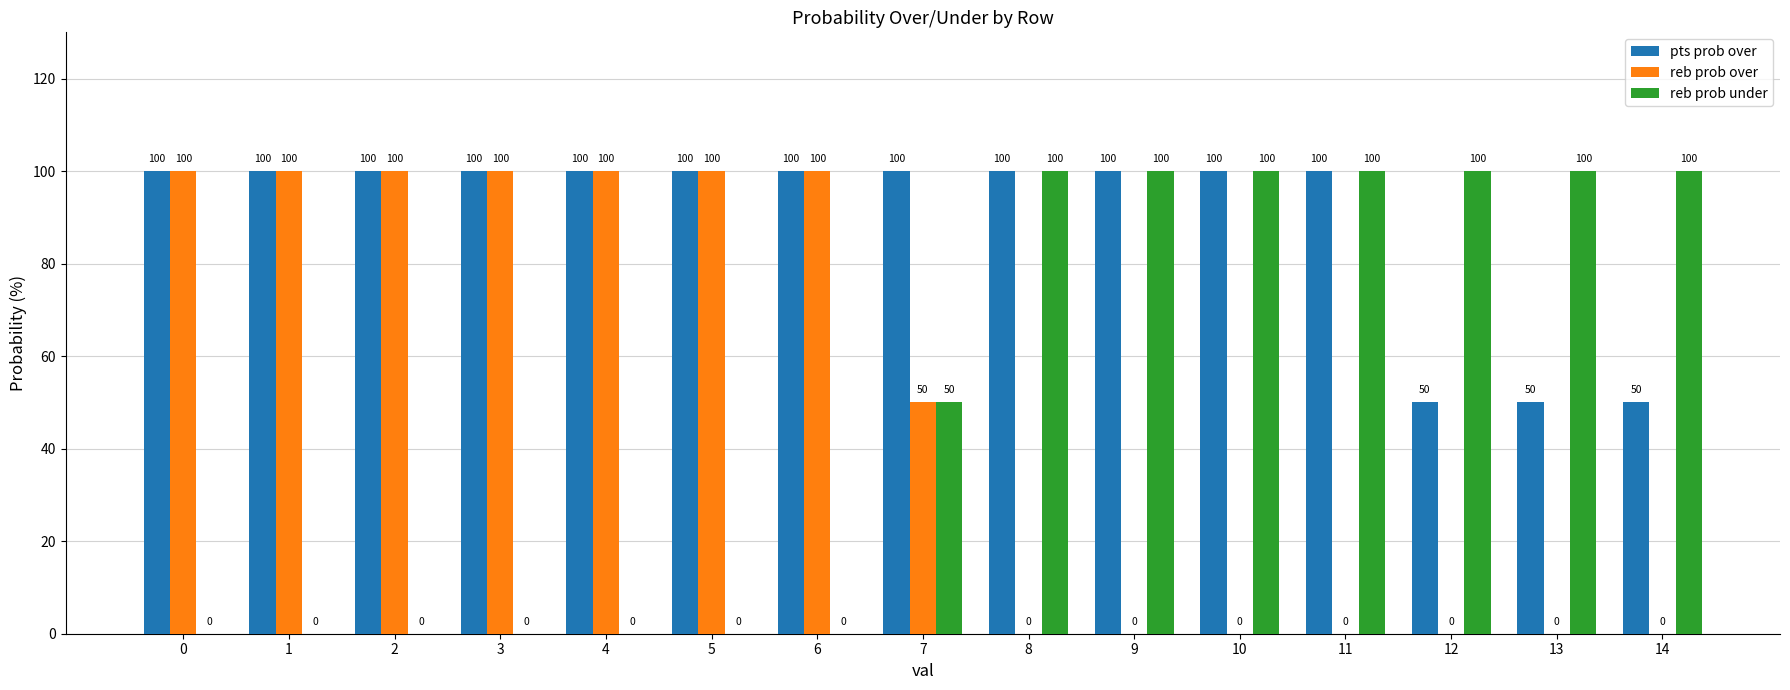

How many reb prob over values are between 0 and 100?

15